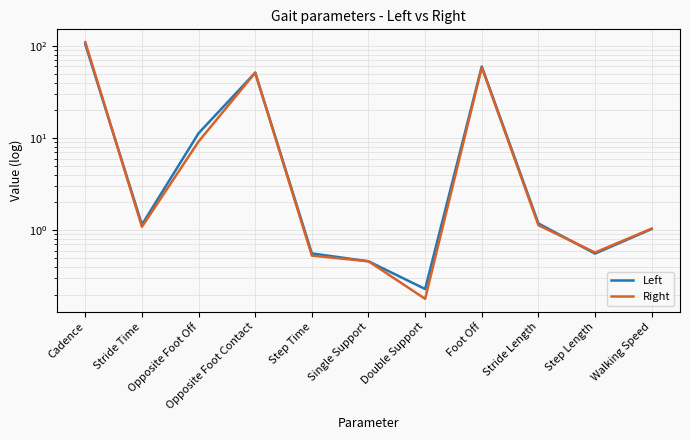

Which series has the widest spread of values?

Right